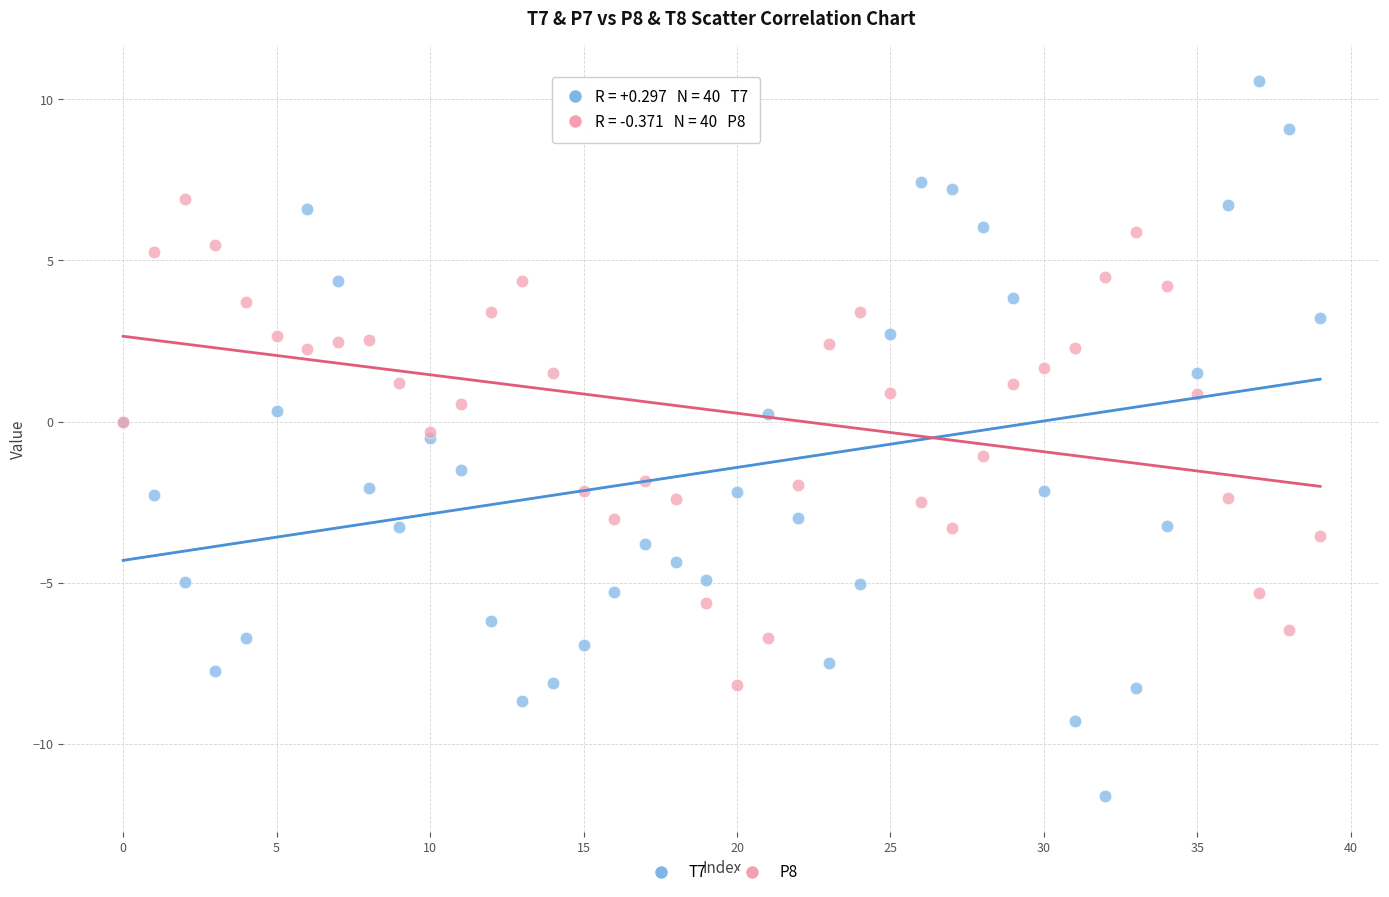

Which series reaches the maximum Y coordinate?

T7